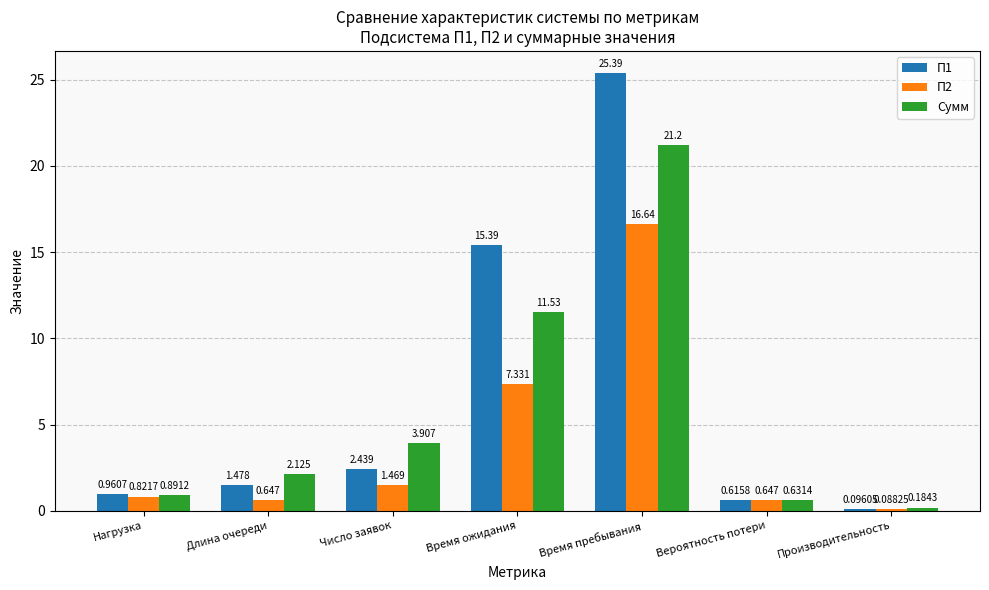

At which category is the sum across all series the highest?

Время пребывания